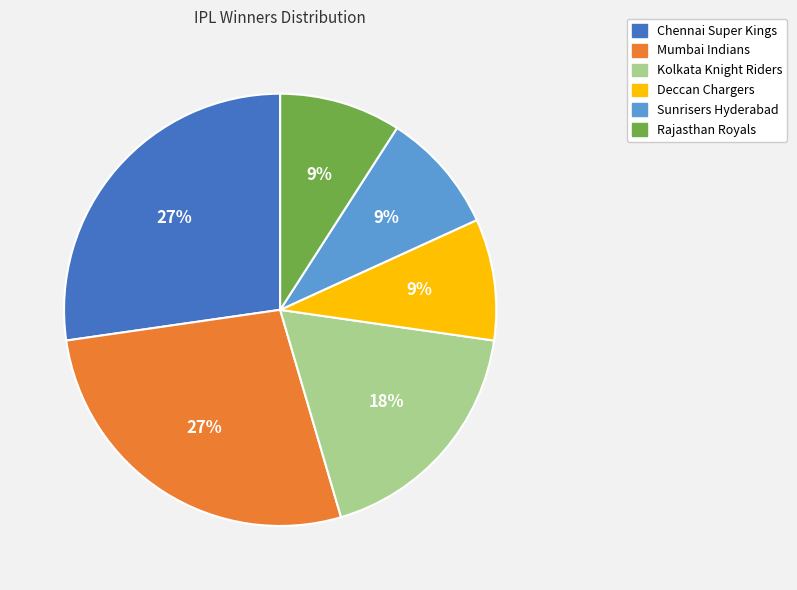

Approximately how many times larger is the value at Mumbai Indians compared to Kolkata Knight Riders?

1.5